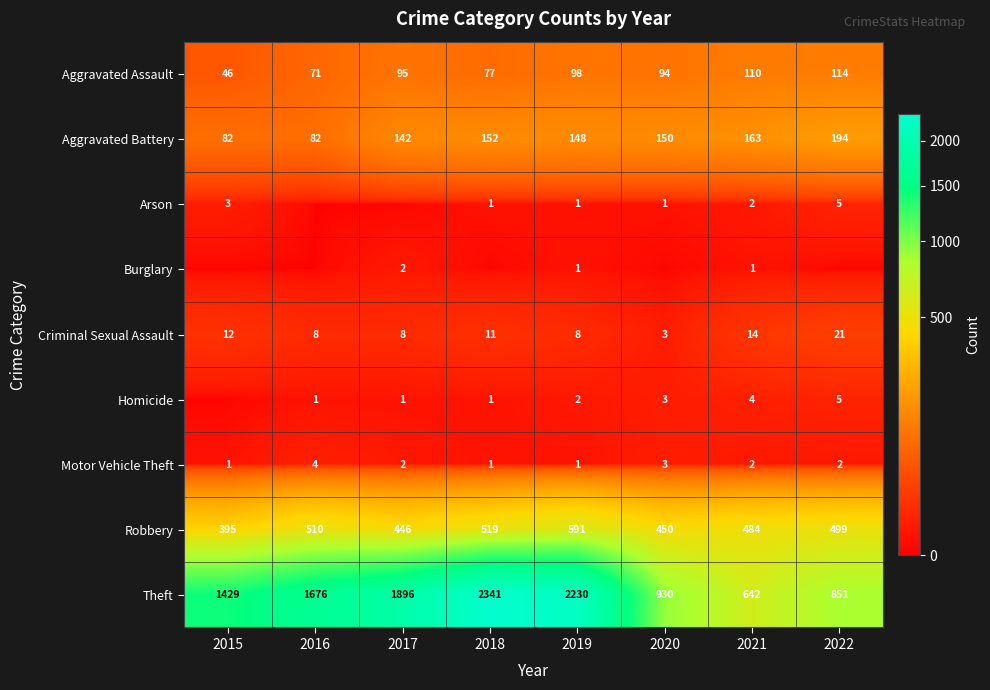

What is the approximate value of Theft at 2017, to the nearest 100?

1900